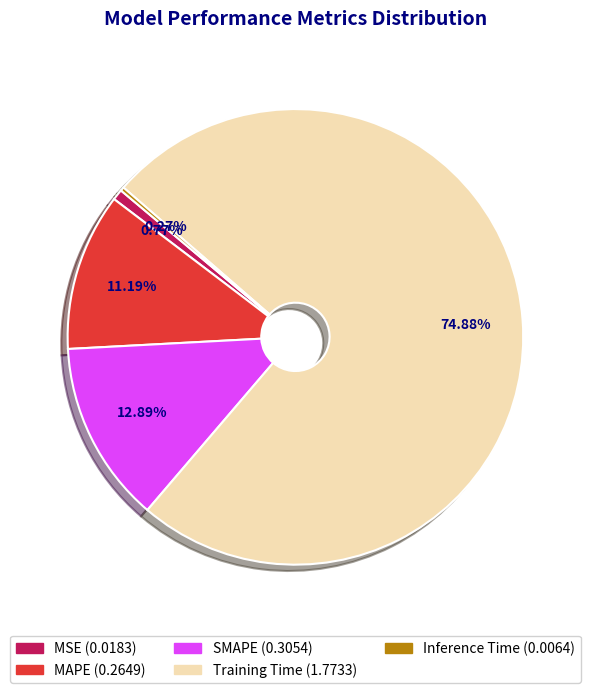

What percentage is the SMAPE slice, to the nearest percent?

13%